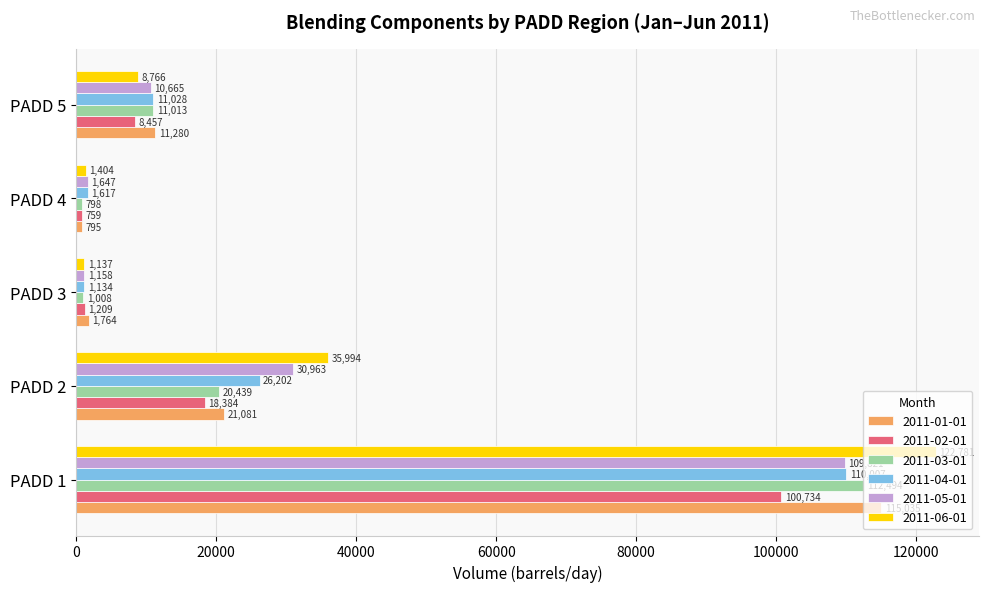

Between PADD 1 and PADD 4, which series saw the biggest shift?

2011-06-01